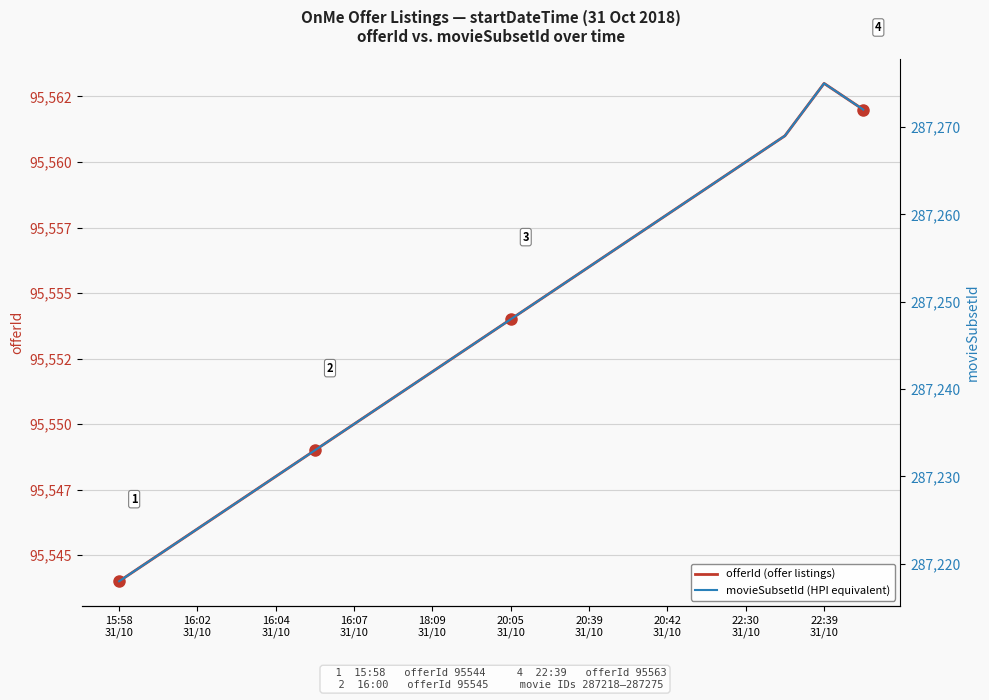

What is the label of the 3rd point from the left?

16:02 31/10